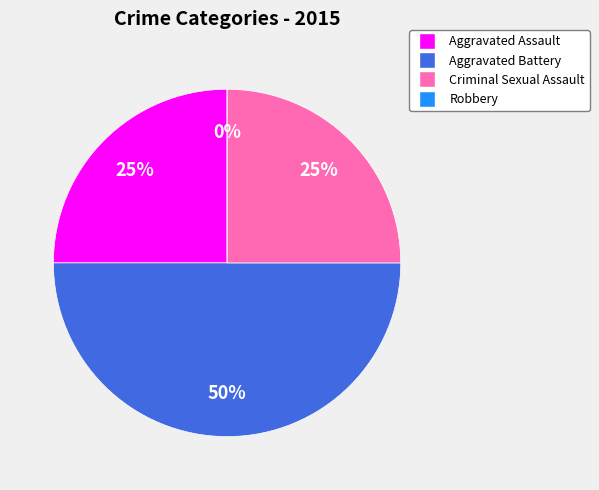

True or false: Aggravated Battery accounts for 50% of the total.

True